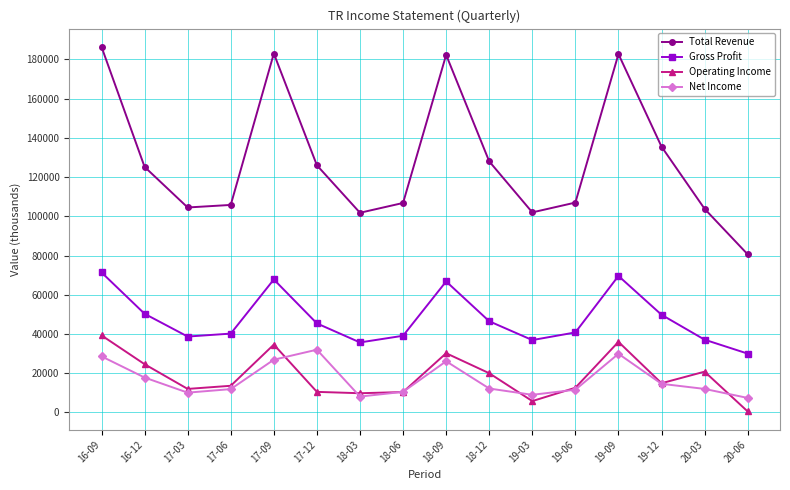

What position from the left is 18-03?

7